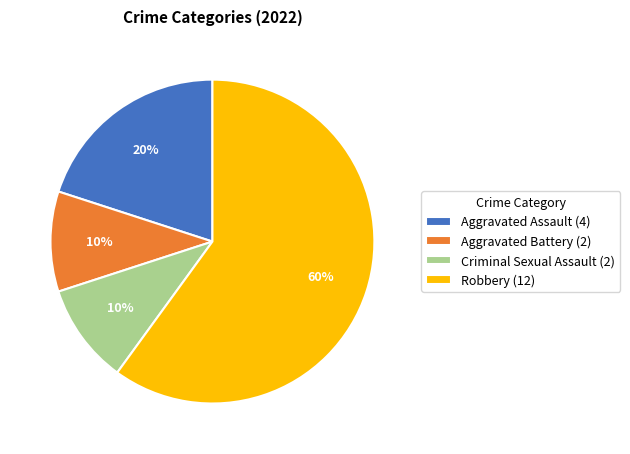

Combined, do Aggravated Battery (2) and Aggravated Assault (4) account for over 50%?

No